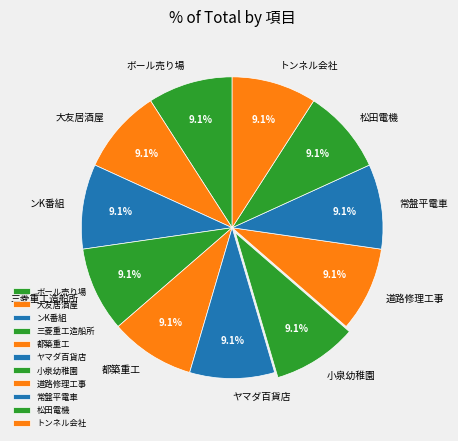

Does any single category account for the majority?

No